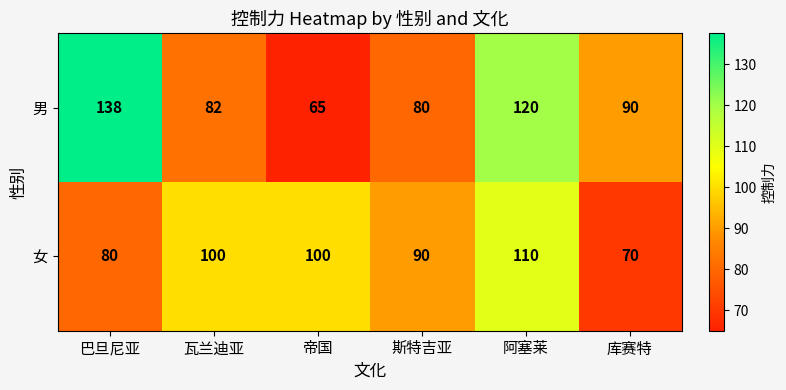

At which category is the sum across all series the highest?

阿塞莱